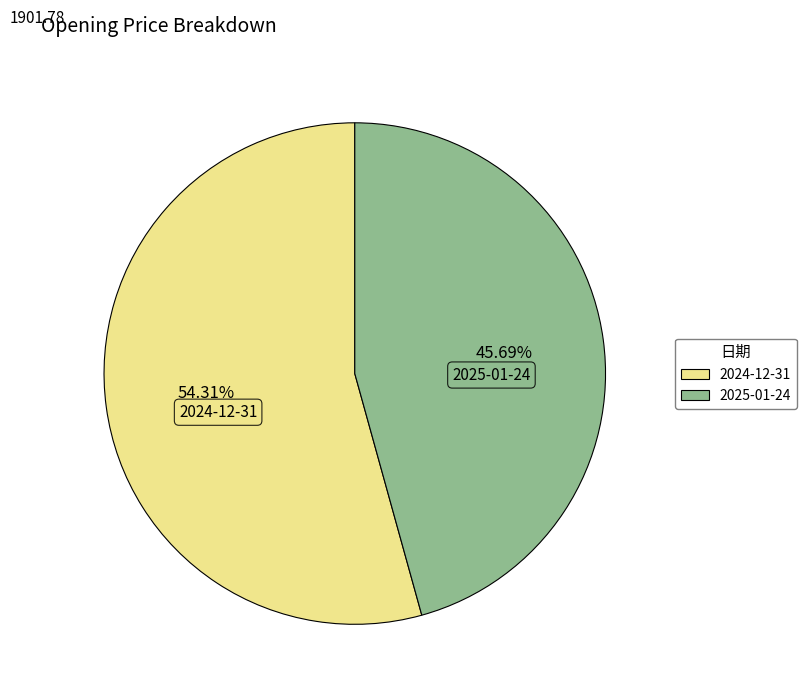

What percentage is the 2025-01-24 slice, to the nearest percent?

46%